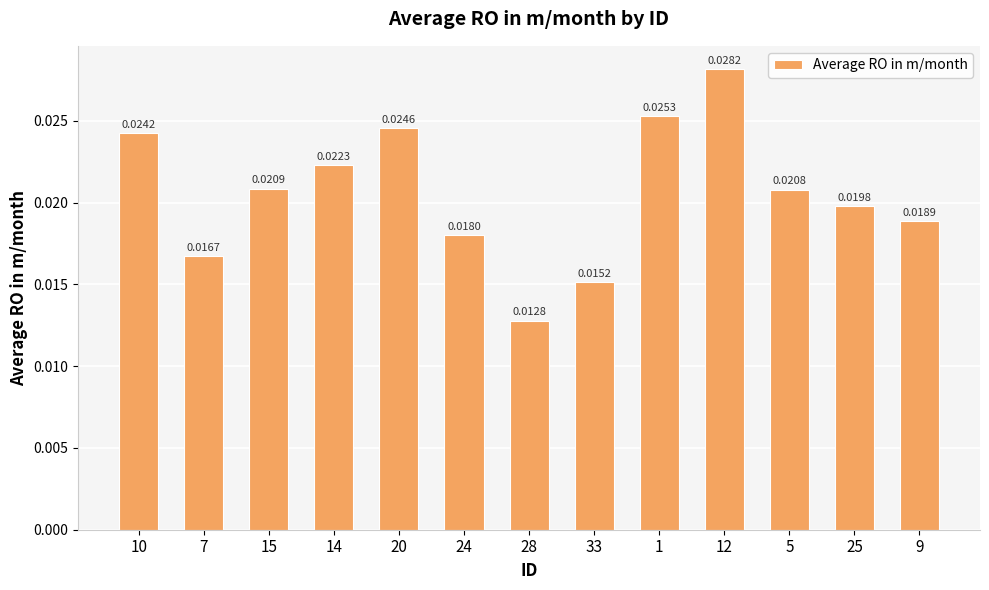

List the labels in order of value, largest first.

12, 1, 20, 10, 14, 15, 5, 25, 9, 24, 7, 33, 28